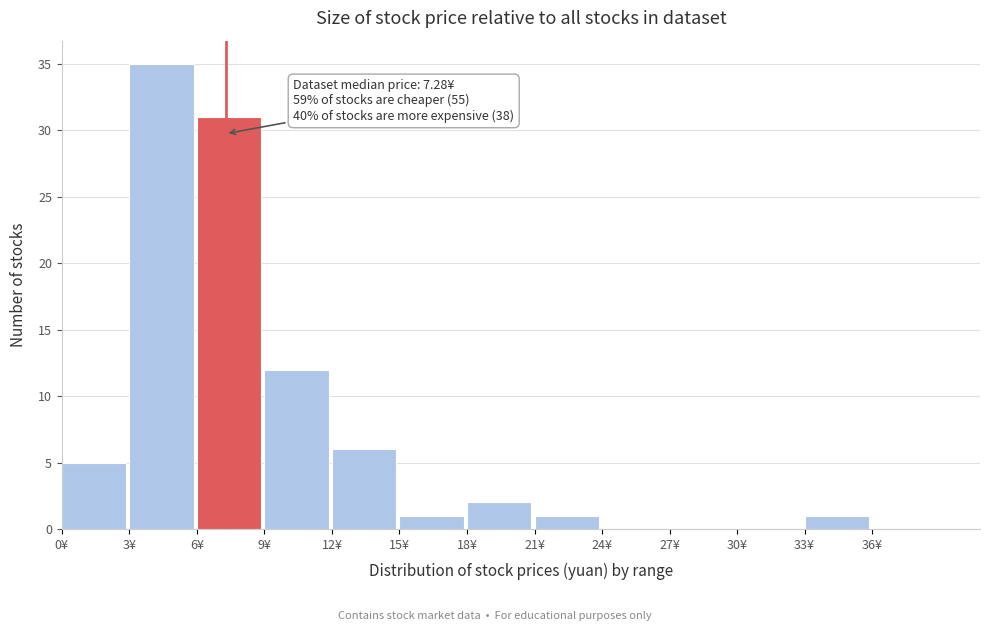

Over which range of the x-axis is the bar tallest?

3 to 6